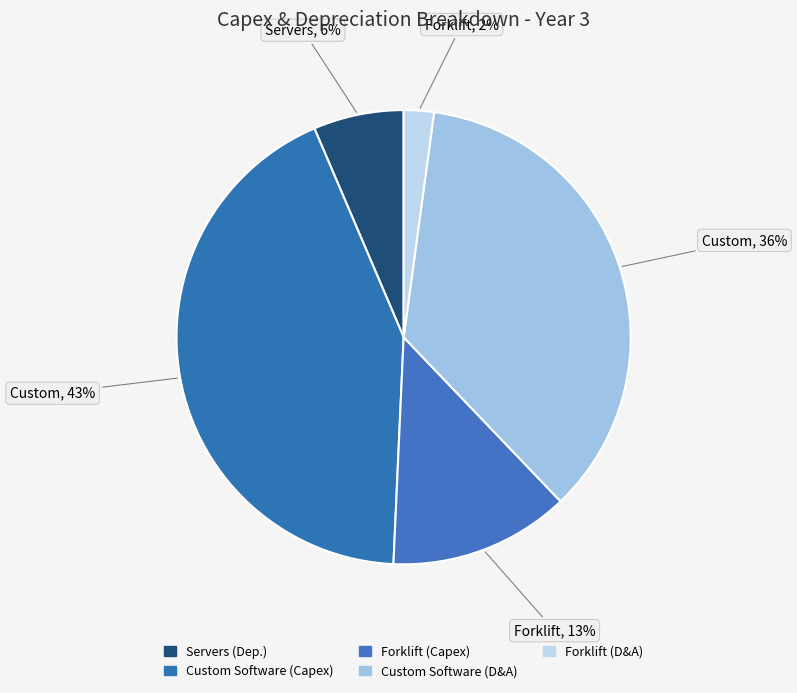

Count the number of slices in the pie.

5